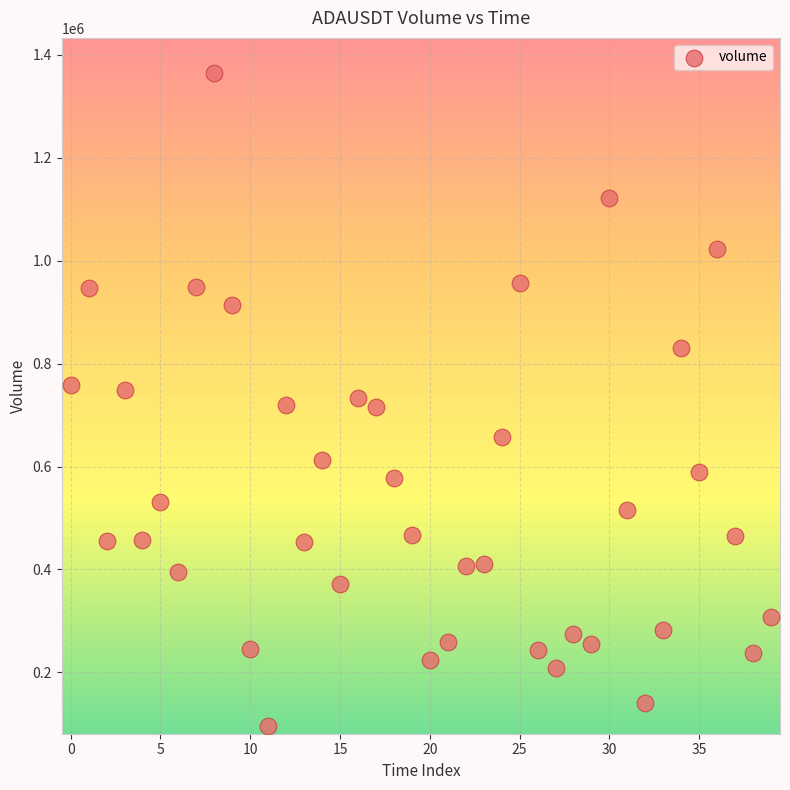

How many points are shown in the scatter plot?

40